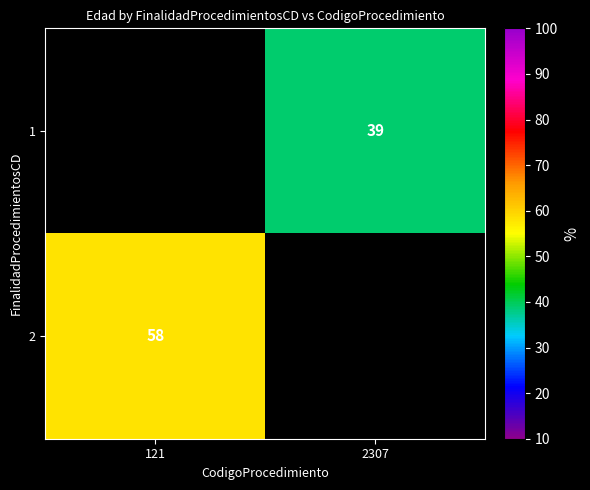

Which label corresponds to the largest value in the chart?

121